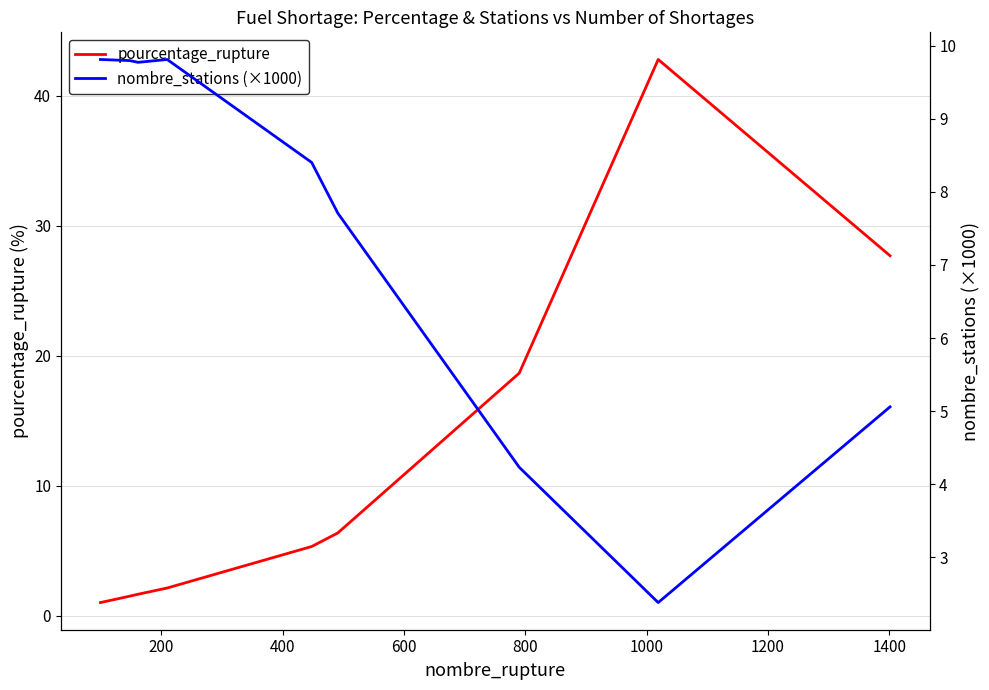

List the series in order of their overall mean, highest first.

pourcentage_rupture, nombre_stations (×1000)